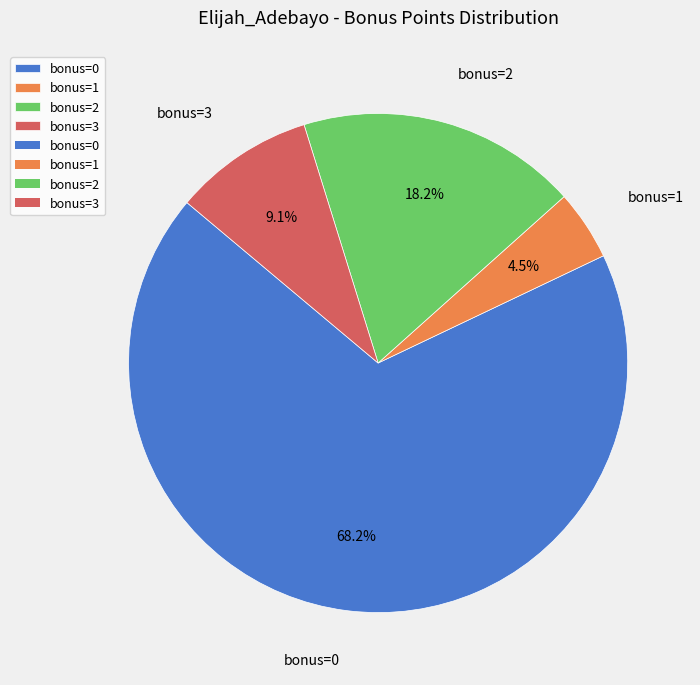

To the nearest percent, what is the difference between the largest and smallest slice percentages?

64%